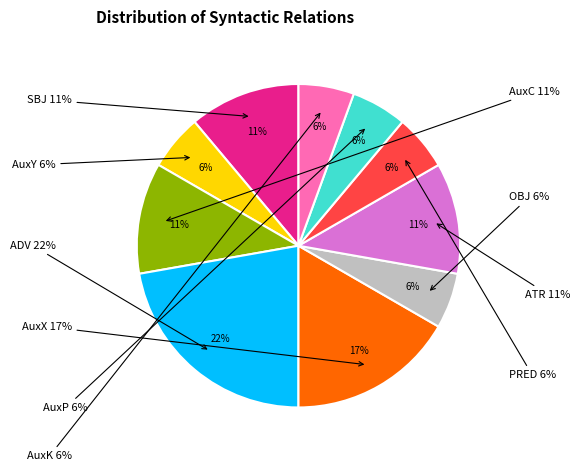

What is the smallest slice in the pie chart?

AuxY